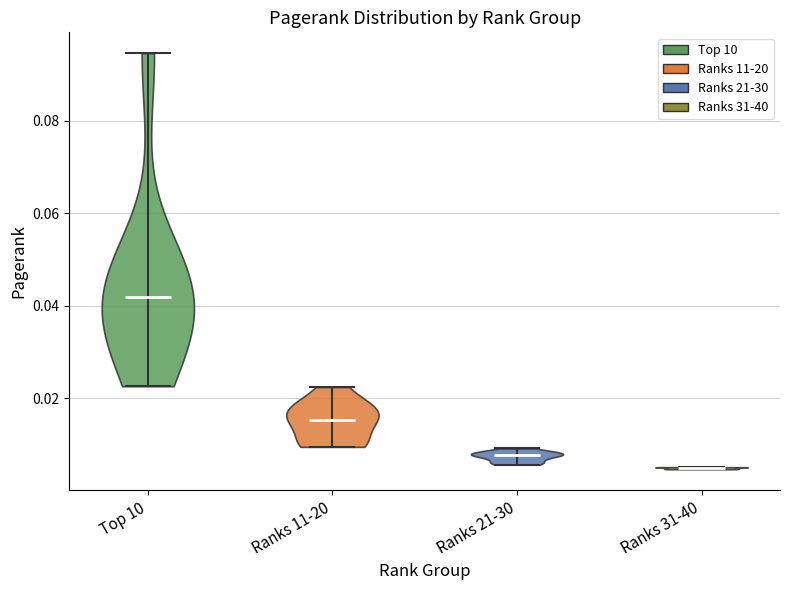

What is the lowest point the violin for Ranks 31-40 reaches on the y-axis? The values are not printed on the chart, so give them approximately, as read against the axis.

0.004